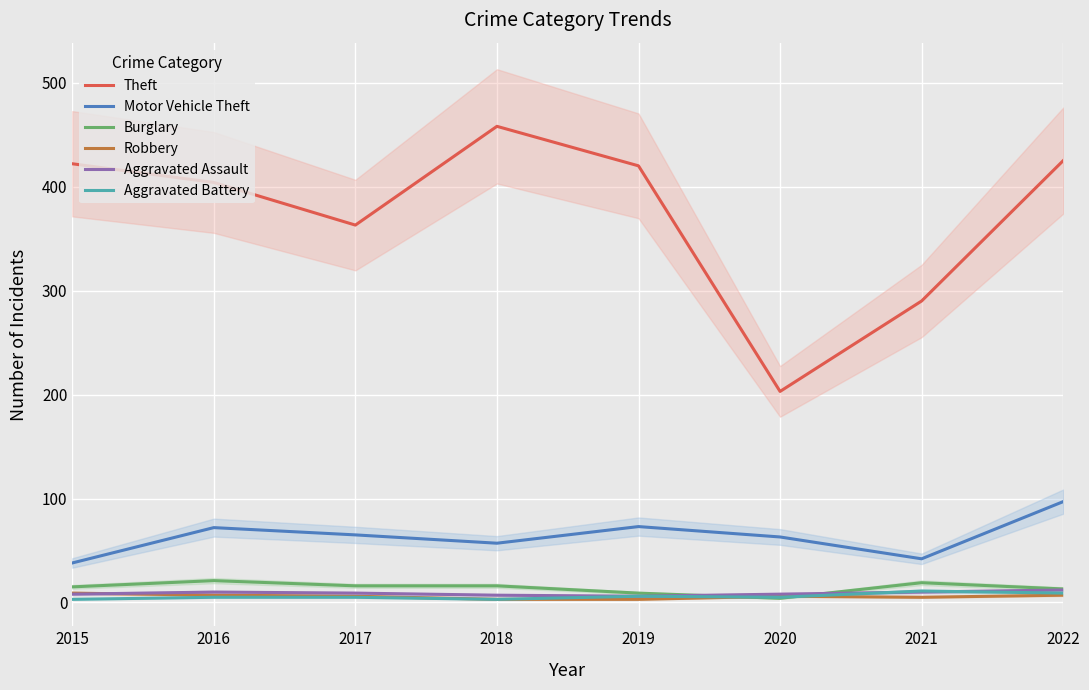

What is the minimum value shown in the chart?

3